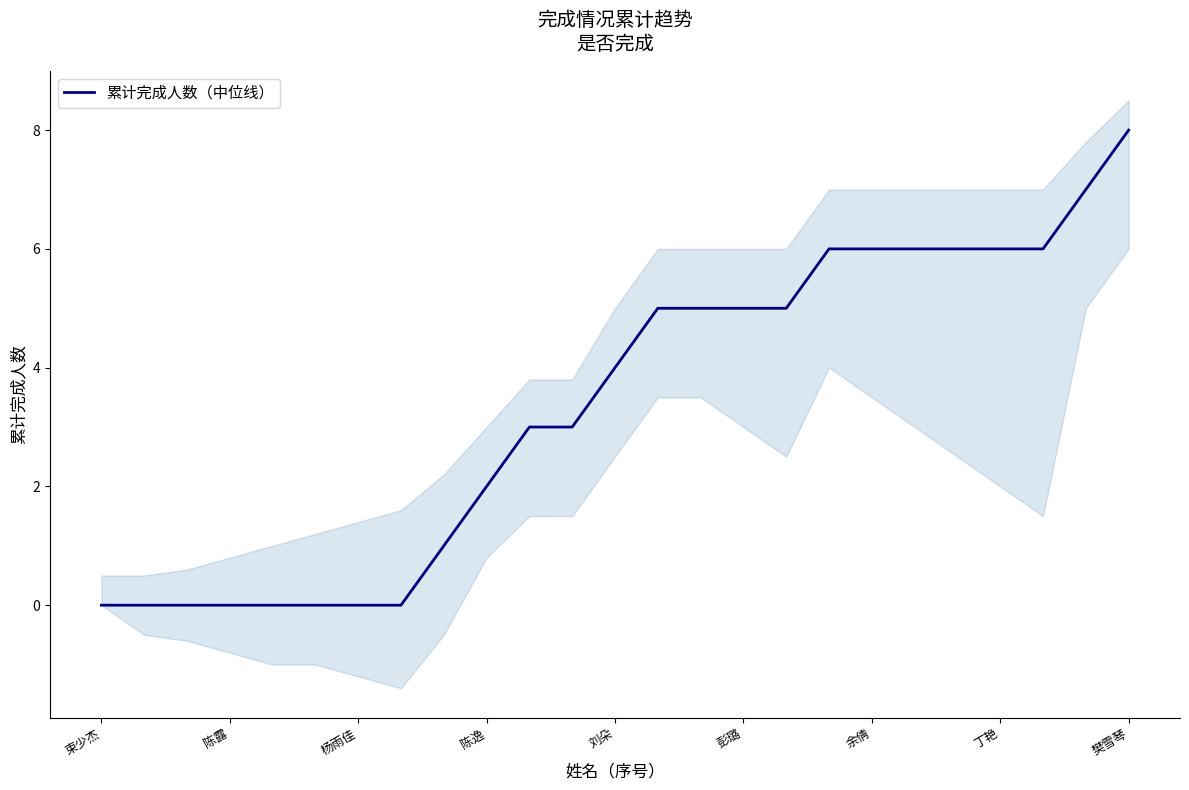

Read the 累计完成人数（中位线） value at 樊雪琴.

8